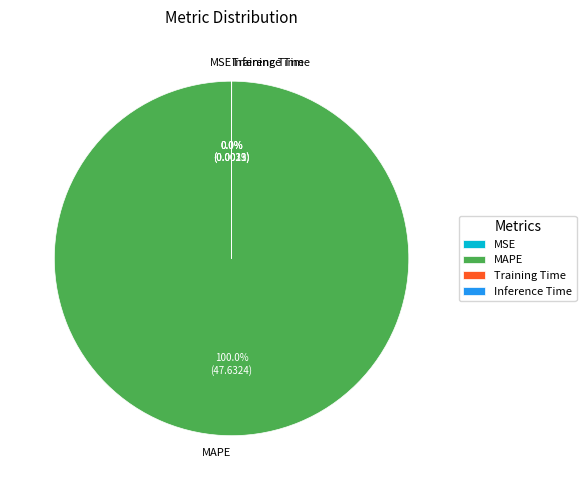

What is the largest slice in the pie chart?

MAPE